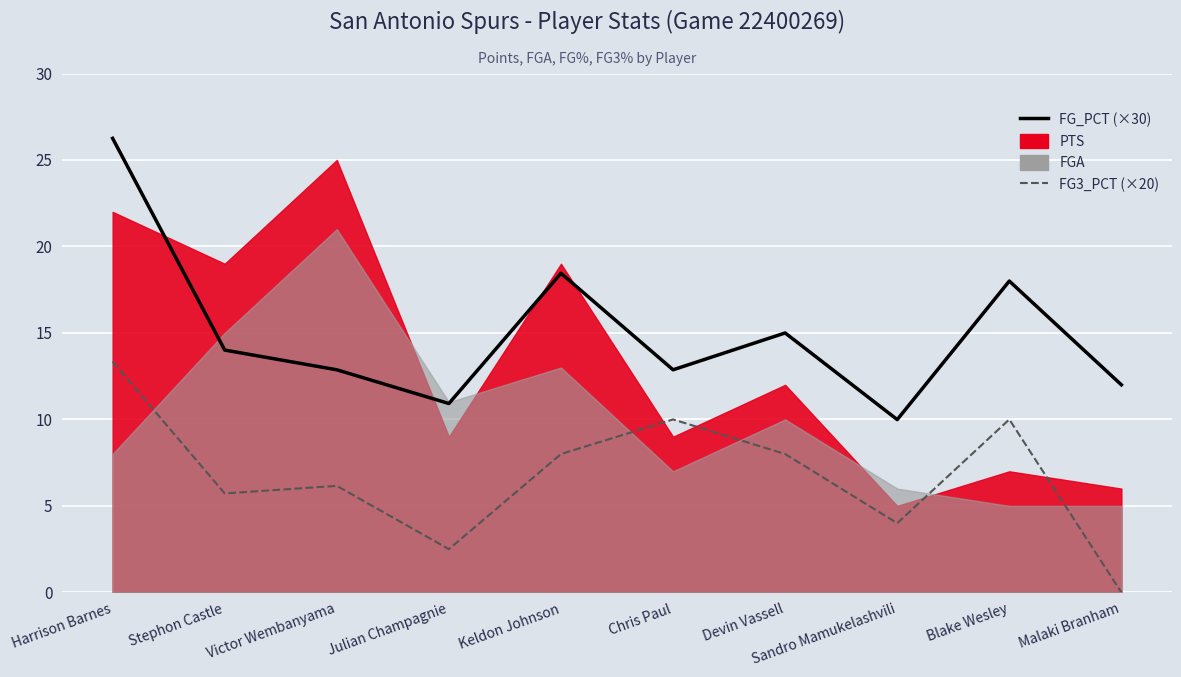

What is the average value of the FG_PCT (×30) series?

15.0